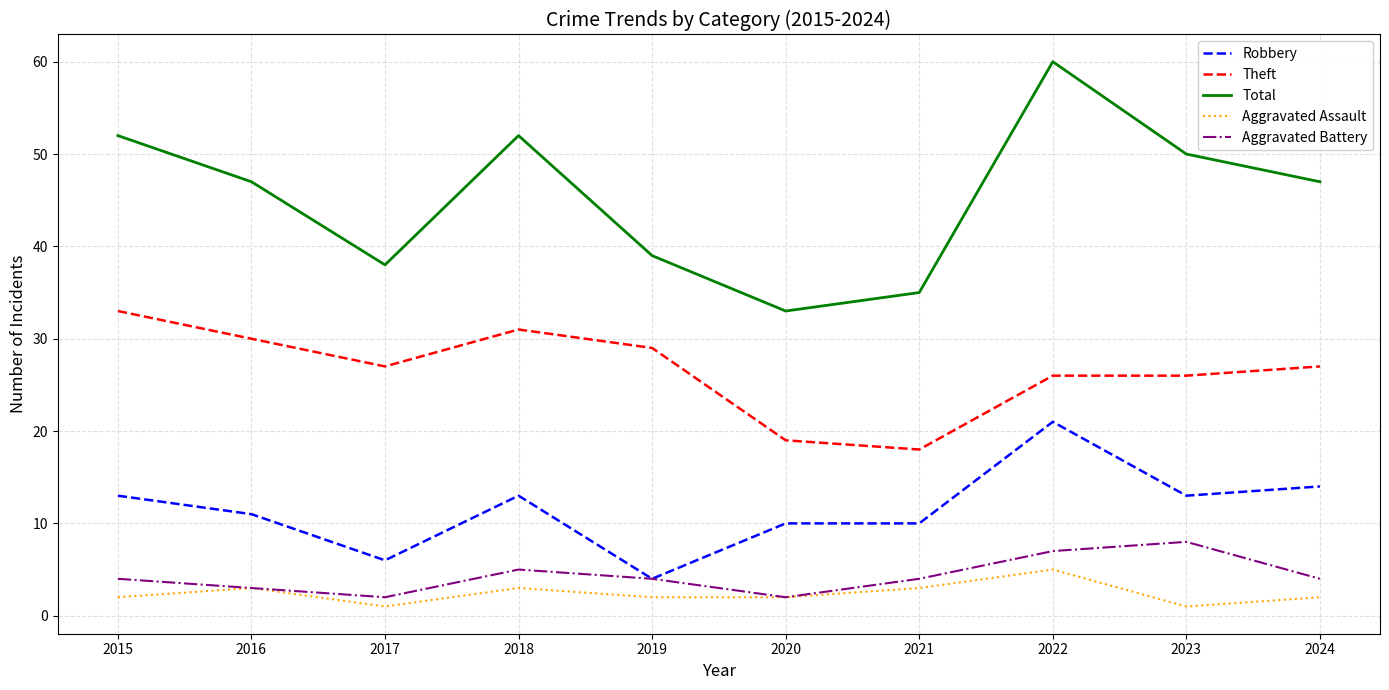

Reading left to right, extract all data points from this chart.

Robbery: 13	11	6	13	4	10	10	21	13	14
Theft: 33	30	27	31	29	19	18	26	26	27
Total: 52	47	38	52	39	33	35	60	50	47
Aggravated Assault: 2	3	1	3	2	2	3	5	1	2
Aggravated Battery: 4	3	2	5	4	2	4	7	8	4